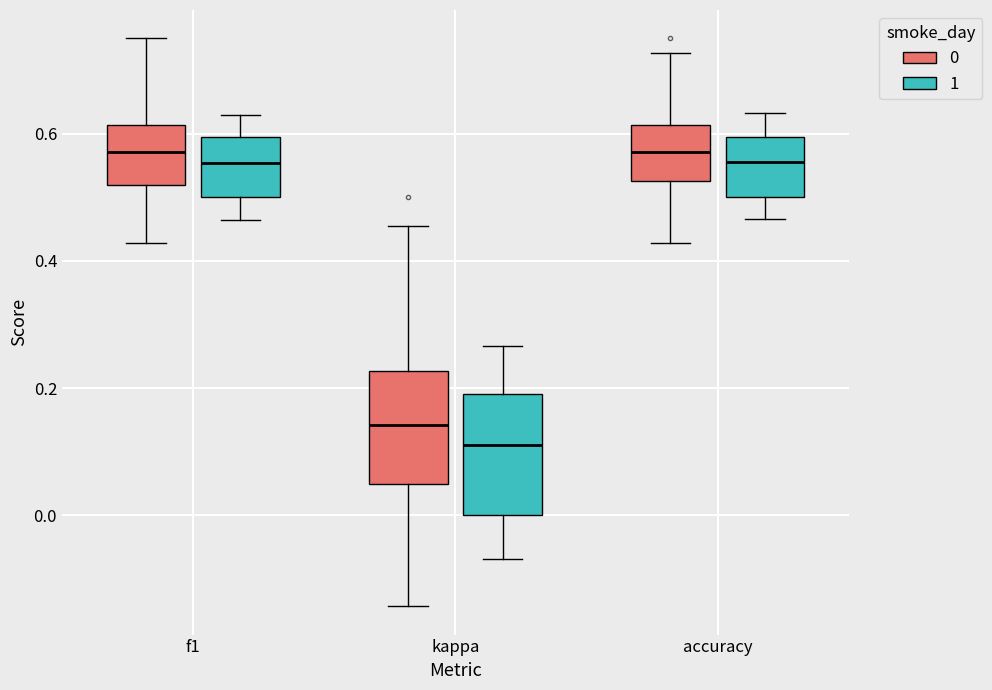

Reading left to right, transcribe this box plot: for each box, give where its median line is, the range the box spans, and where its two whiskers end, as read against the y-axis. The values are not printed on the chart, so give them approximately, as read against the axis.

f1 (0): median 0.58, box 0.52 to 0.62, whiskers 0.42 to 0.76
f1 (1): median 0.56, box 0.50 to 0.60, whiskers 0.46 to 0.62
kappa (0): median 0.14, box 0.06 to 0.22, whiskers -0.14 to 0.46
kappa (1): median 0.12, box 0.00 to 0.20, whiskers -0.06 to 0.26
accuracy (0): median 0.58, box 0.52 to 0.62, whiskers 0.42 to 0.72
accuracy (1): median 0.56, box 0.50 to 0.60, whiskers 0.46 to 0.64